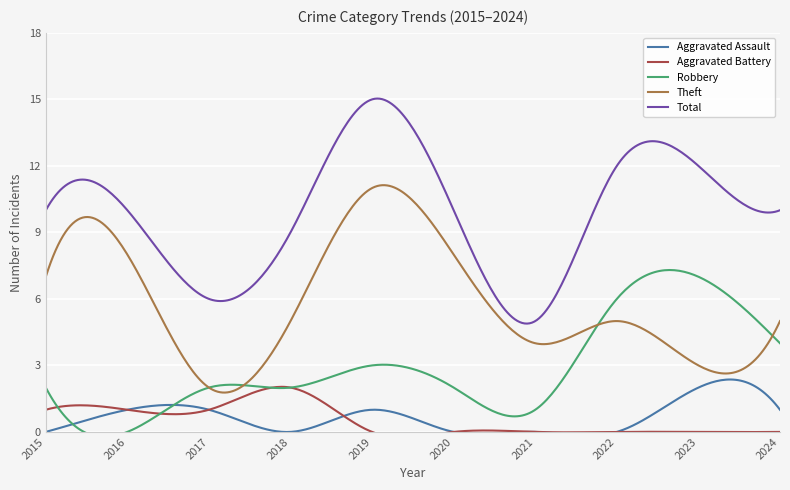

At how many categories does at least one series exceed 13?

1